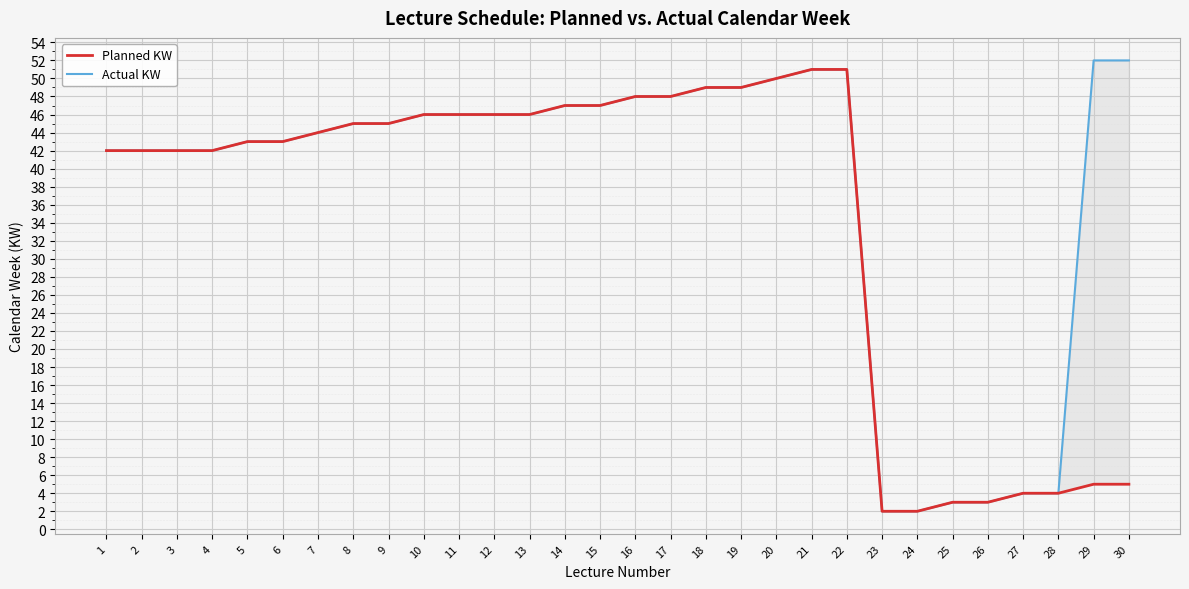

Which series has the largest total across all categories?

Actual KW